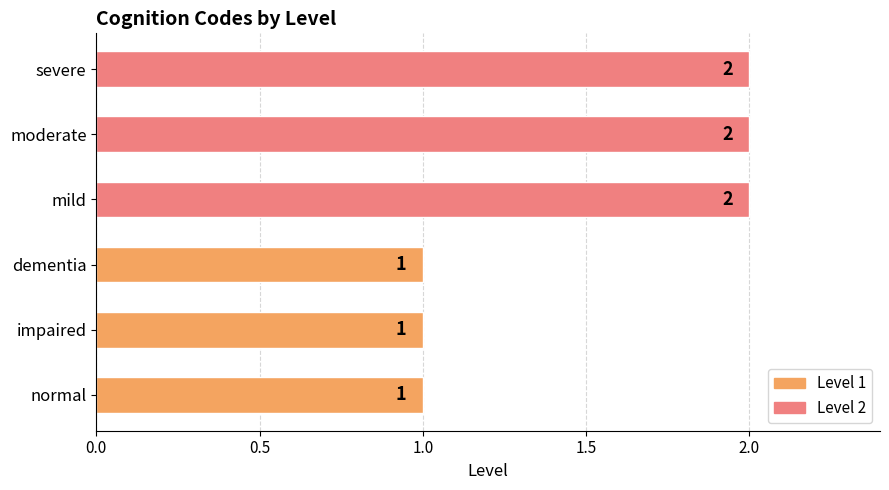

The chart shows a value of 1 at dementia. True or false?

True